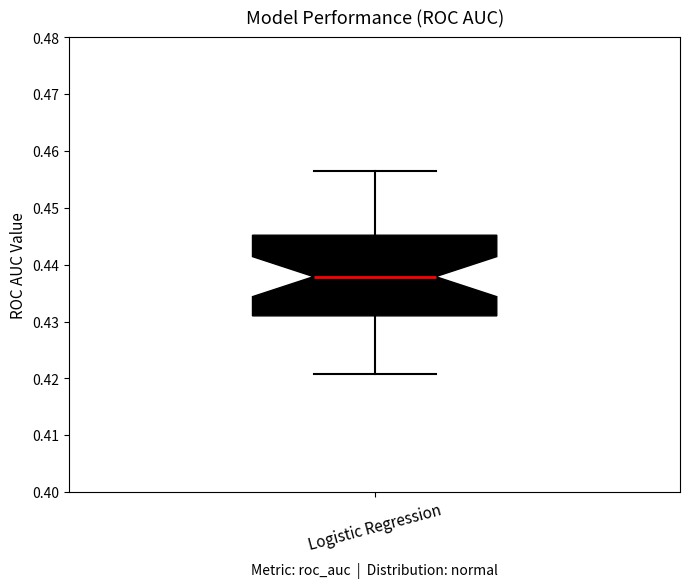

Read this box plot against the y-axis: the position of the median line, the range covered by the box, and the ends of both whiskers. The values are not printed on the chart, so give them approximately, as read against the axis.

median 0.438, box 0.431 to 0.445, whiskers 0.421 to 0.457